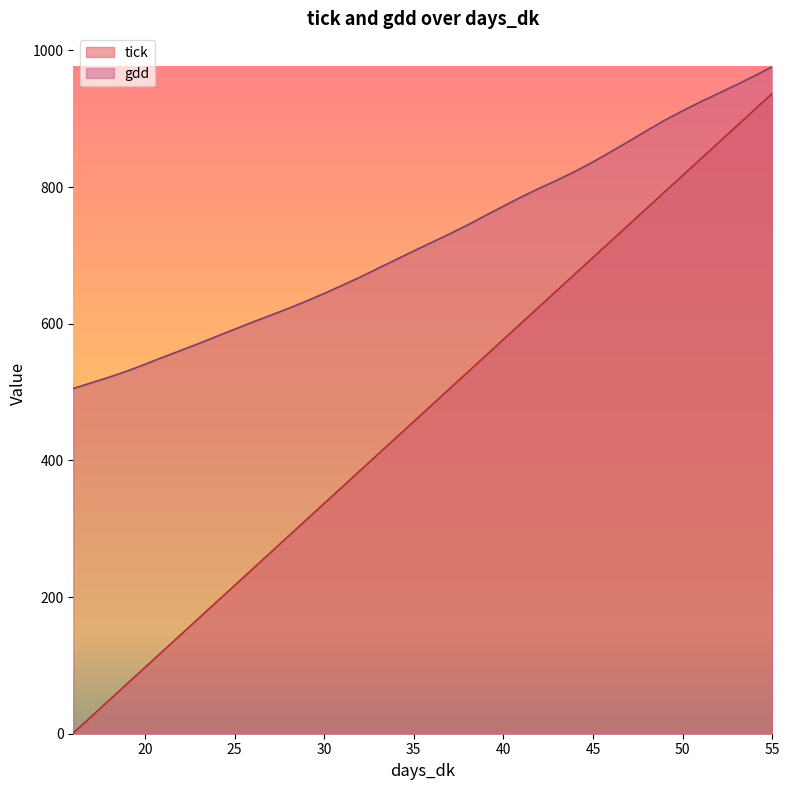

What is the sum of all tick values?

18760.0